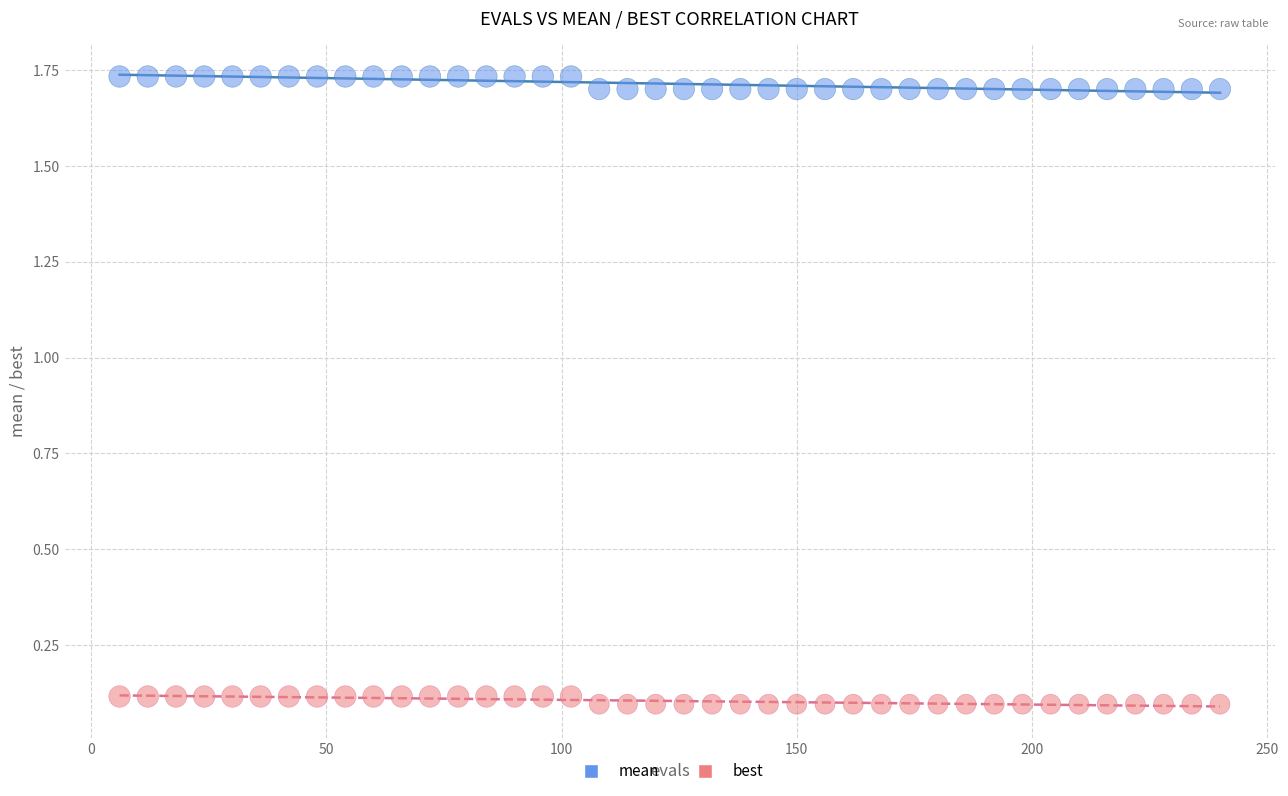

Across all data points, what is the range of Y values (max minus min)?

1.6